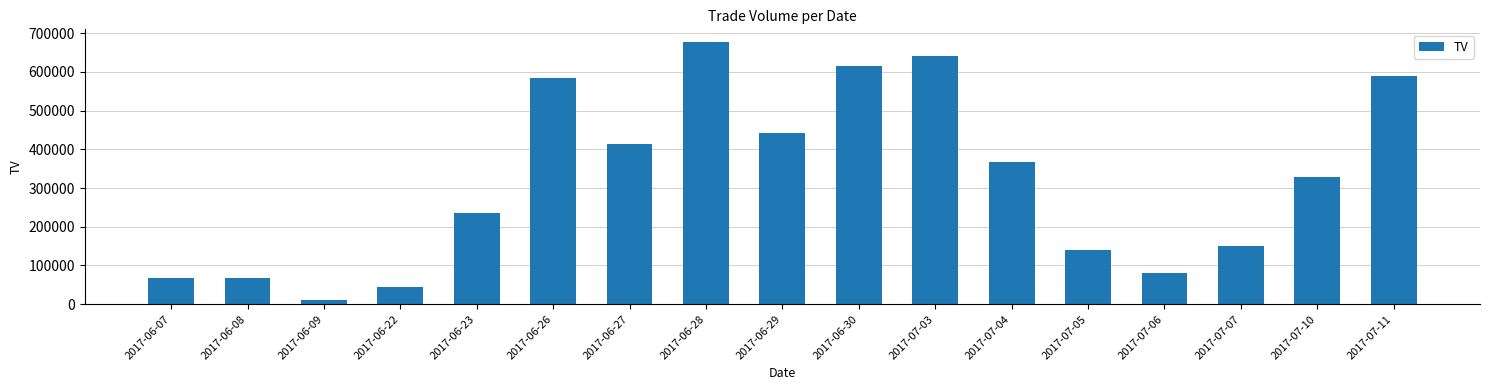

What position from the left is 2017-06-08?

2